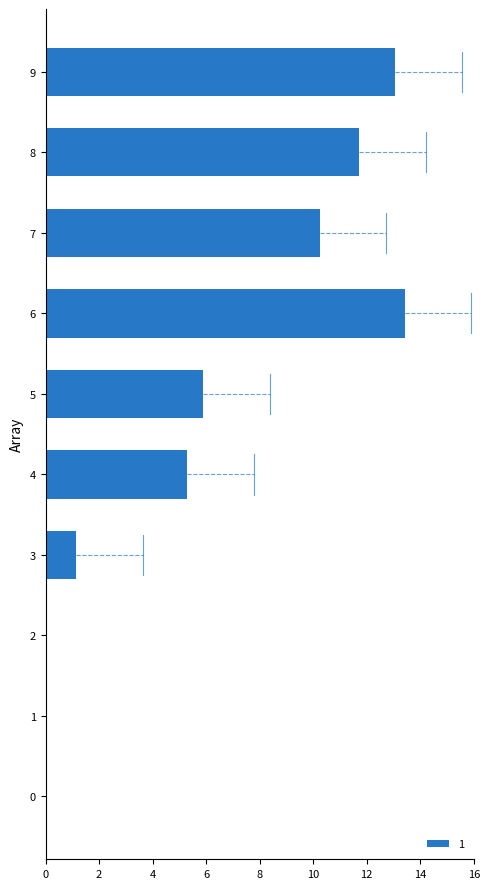

The value at 5 is 8.7. True or false?

False